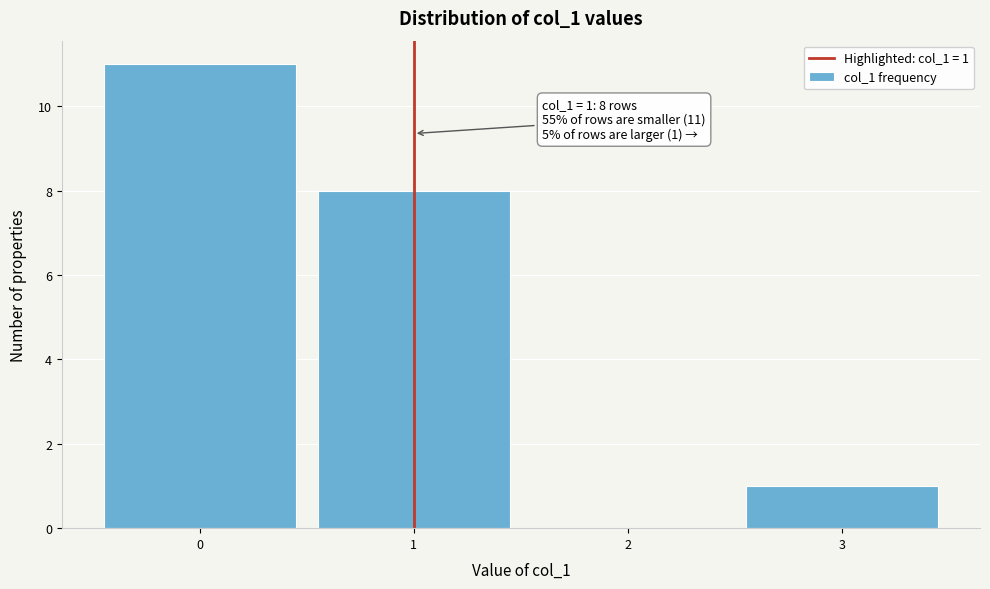

Over which range of the x-axis is the bar tallest?

-0.5 to 0.5